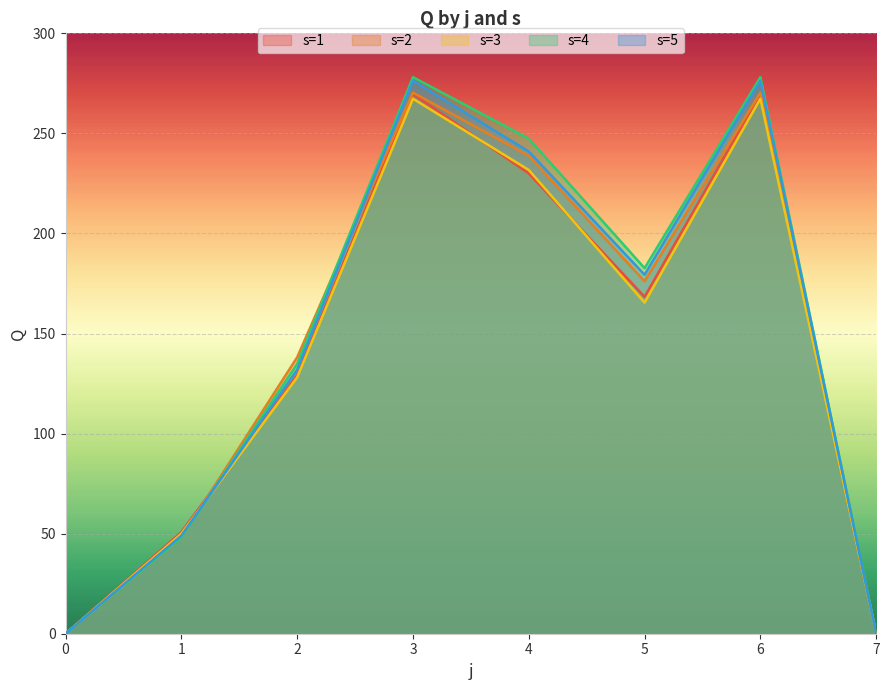

Reading left to right, transcribe all the data shown in this chart.

s=1: 0.0	50.8	129.3	269.7	230.0	168.3	269.7	0.0
s=2: 0.0	48.1	138.1	270.4	238.8	176.1	270.4	0.0
s=3: 0.0	50.0	128.1	267.3	231.7	165.4	267.3	0.0
s=4: 0.0	48.2	134.8	278.1	247.4	182.7	278.1	0.0
s=5: 0.0	49.0	131.9	276.4	240.9	179.4	276.4	0.0